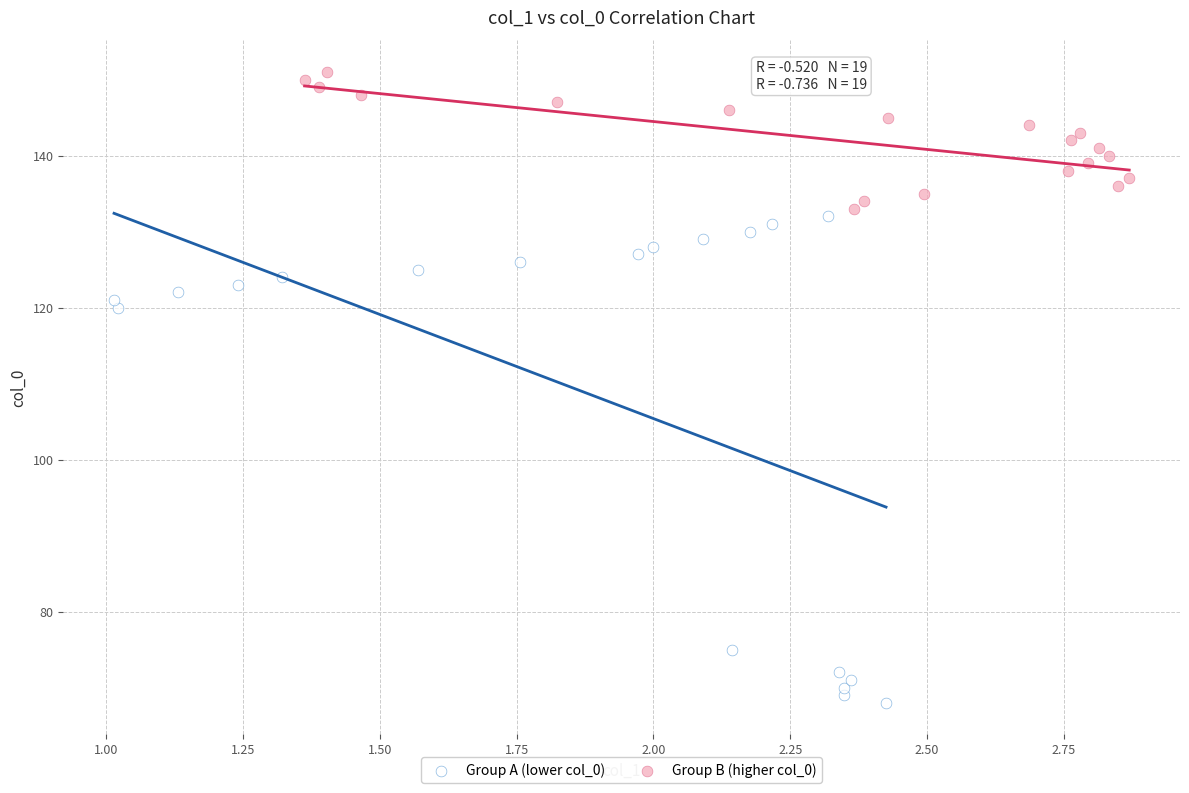

Which series reaches the maximum Y coordinate?

Group B (higher col_0)